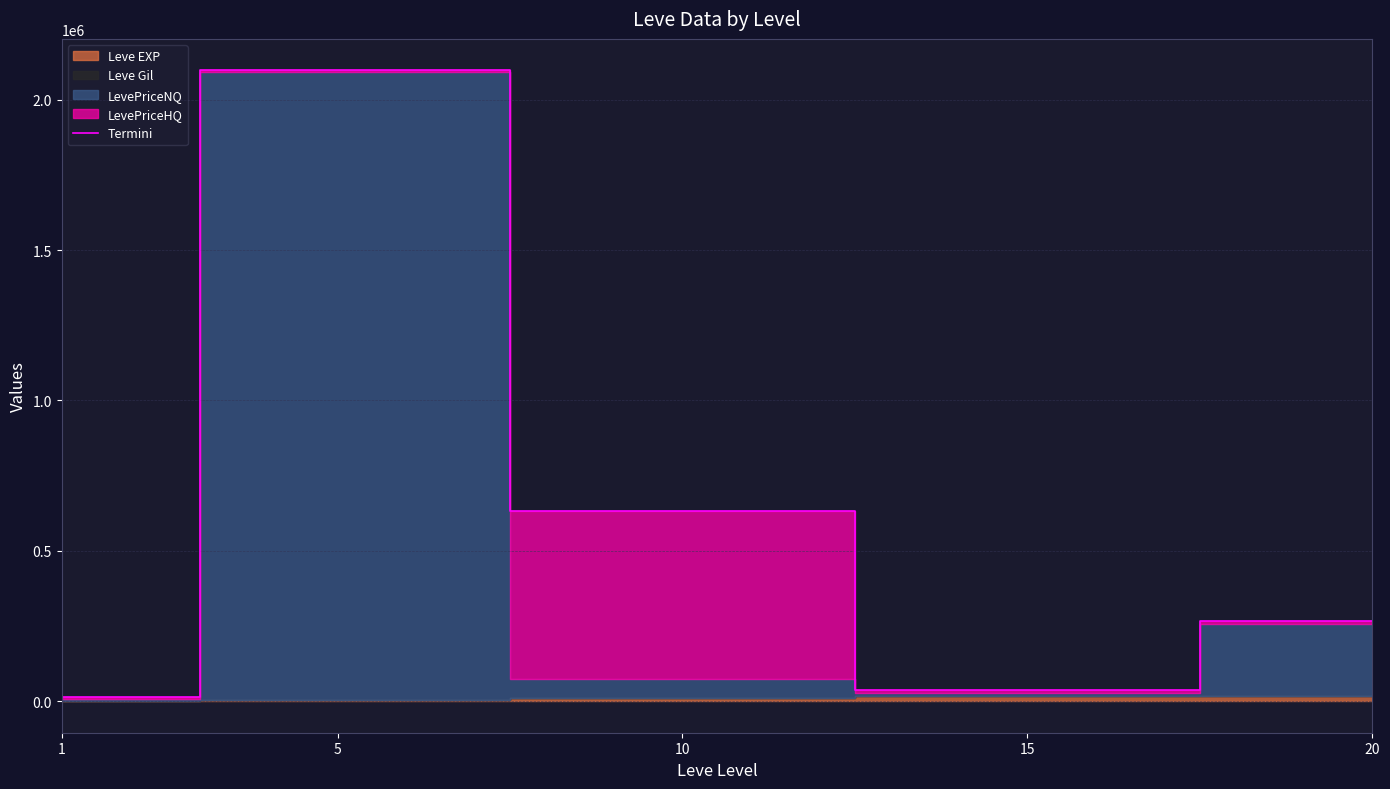

How many data points are less than 265400?

2